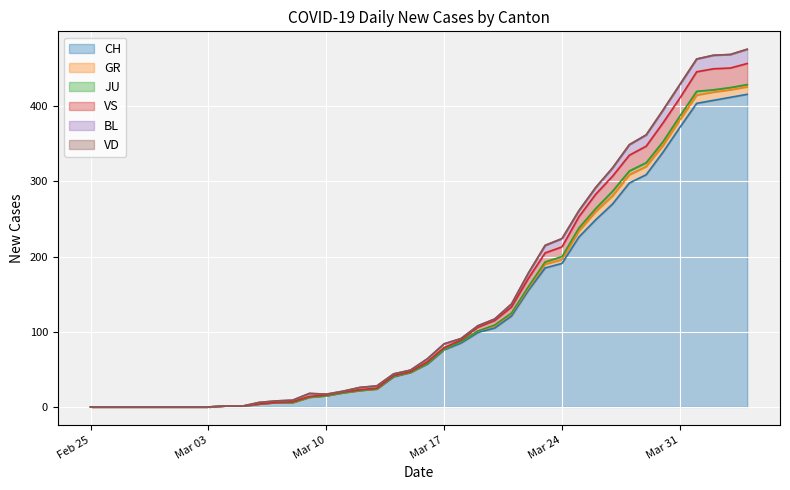

How many data points does each series have?

40